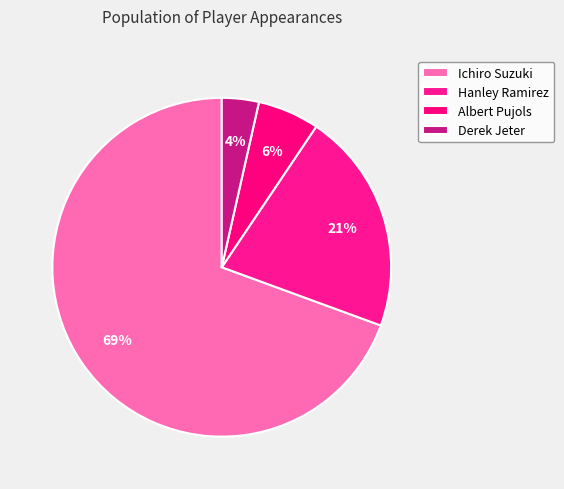

Is there any slice that represents more than half of the pie?

Yes